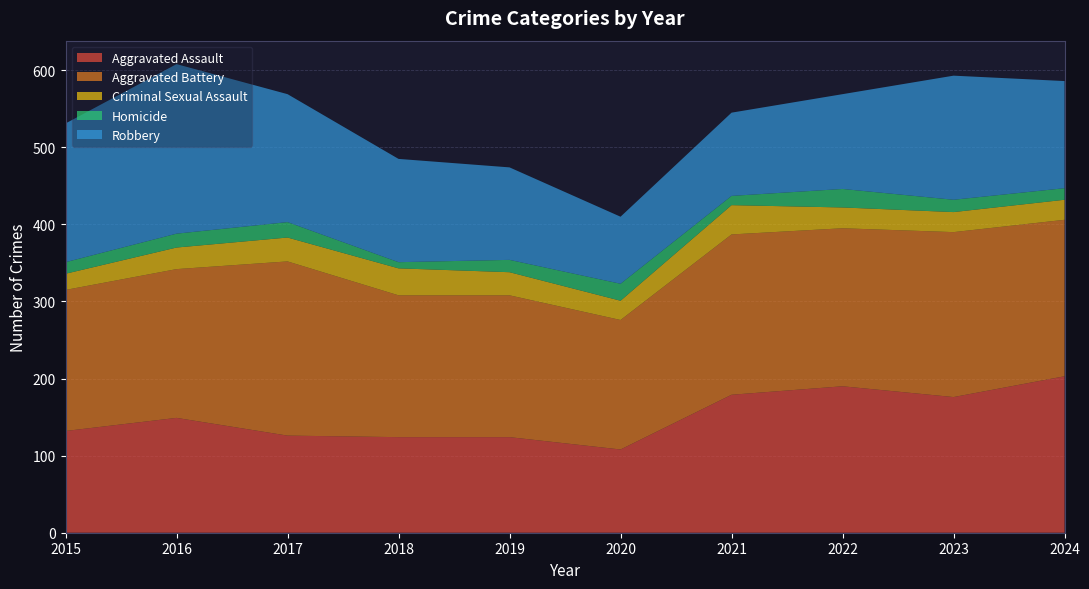

Reading right to left, extract all data points from this chart.

Aggravated Assault: 2024=203	2023=176	2022=190	2021=179	2020=108	2019=124	2018=124	2017=126	2016=149	2015=132
Aggravated Battery: 2024=203	2023=214	2022=205	2021=208	2020=168	2019=184	2018=184	2017=226	2016=193	2015=183
Criminal Sexual Assault: 2024=26	2023=26	2022=27	2021=38	2020=25	2019=30	2018=35	2017=31	2016=28	2015=21
Homicide: 2024=15	2023=16	2022=24	2021=12	2020=22	2019=16	2018=8	2017=20	2016=18	2015=15
Robbery: 2024=139	2023=161	2022=123	2021=108	2020=87	2019=120	2018=134	2017=166	2016=220	2015=180